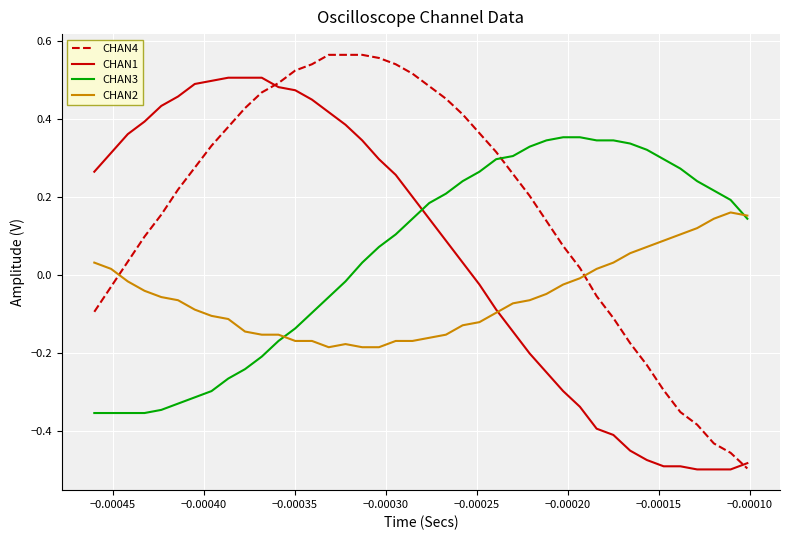

Which series has the largest total across all categories?

CHAN4